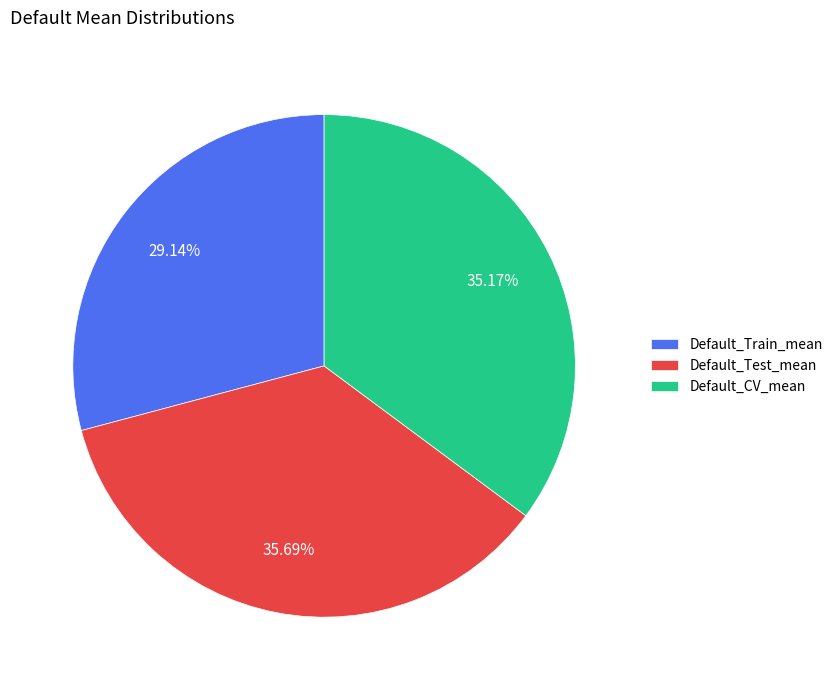

Combined, what portion of the pie is Default_Test_mean and Default_CV_mean?

70.9%